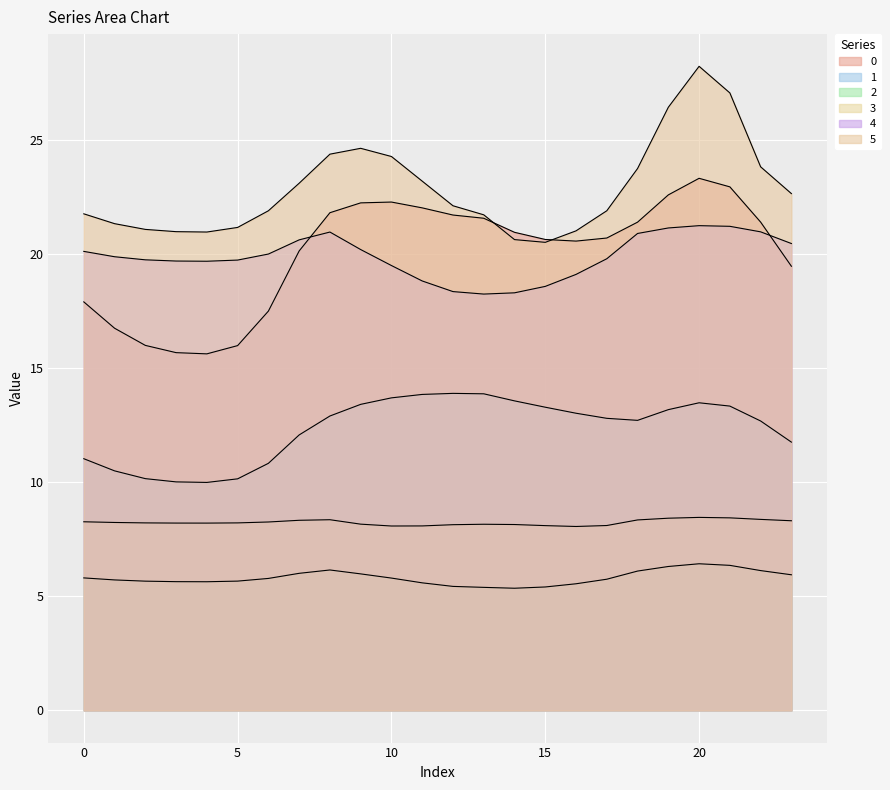

What is the sum of the 2 values at 6 and 14?

11.1